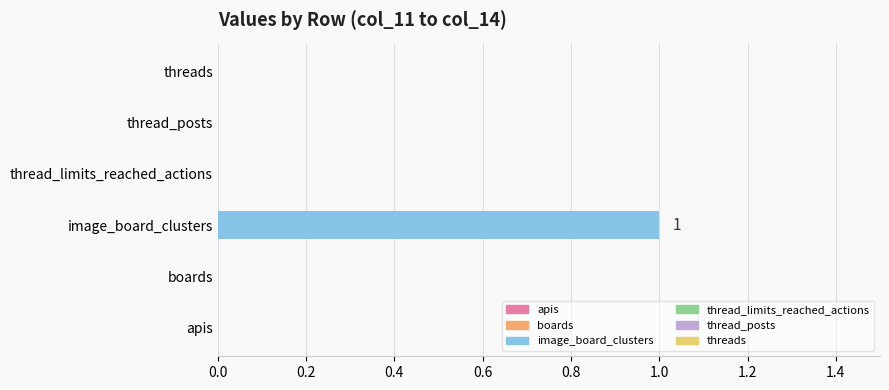

Between image_board_clusters and thread_posts, which is larger?

image_board_clusters